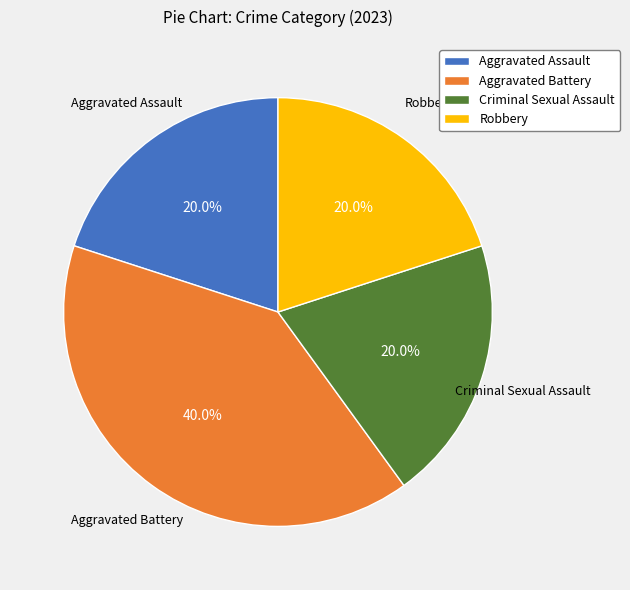

To the nearest percent, what percentage of the pie is Robbery?

20%